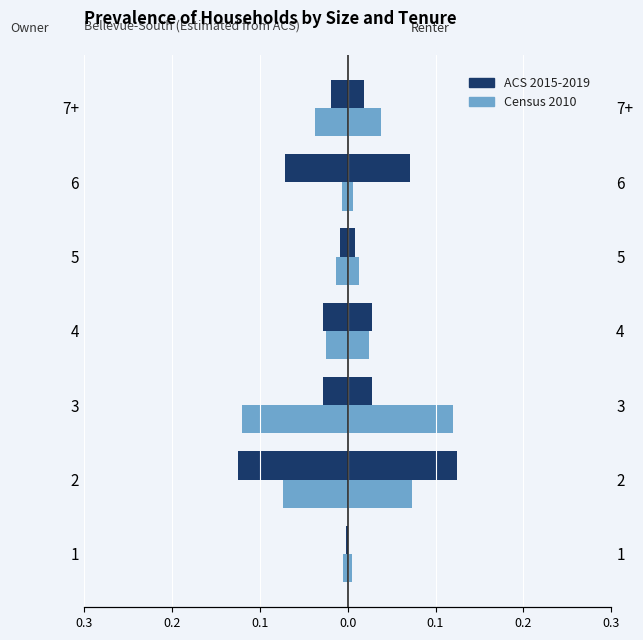

Are the bars horizontal?

Yes